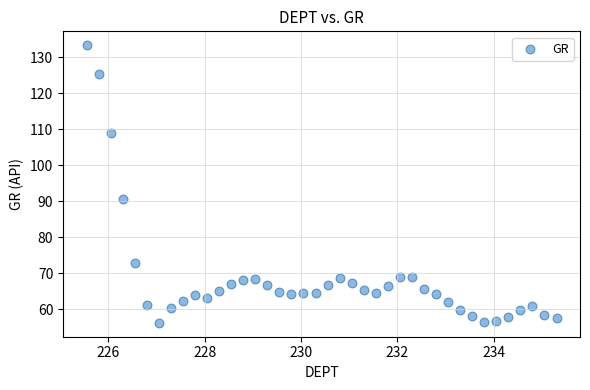

What Y value in the scatter plot is closest to 94?

90.7